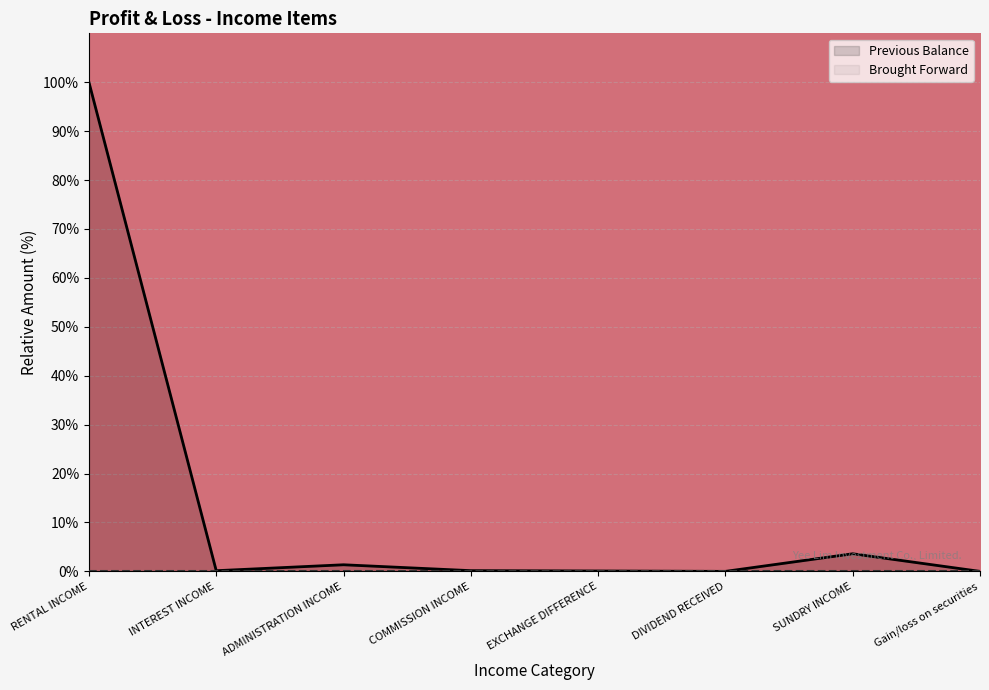

Between INTEREST INCOME and ADMINISTRATION INCOME, which is larger?

ADMINISTRATION INCOME